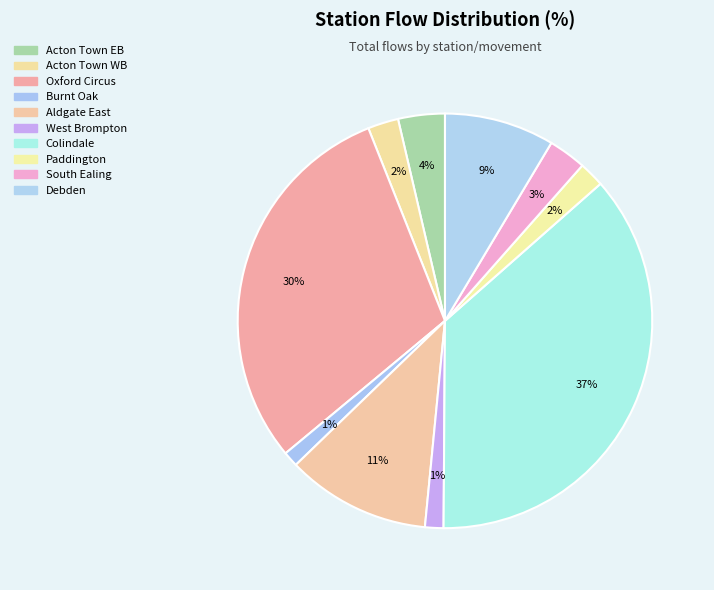

What is the smallest slice in the pie chart?

Burnt Oak